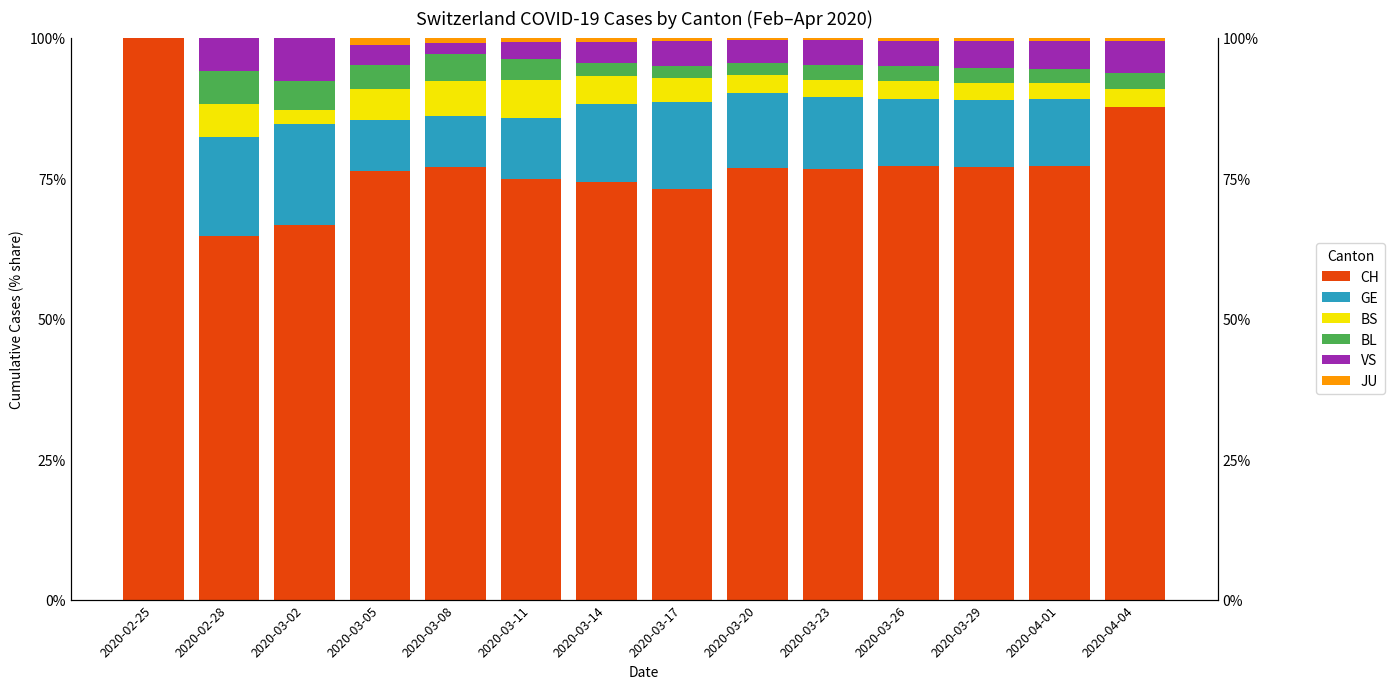

What is the label of the 1st bar from the right?

2020-04-04